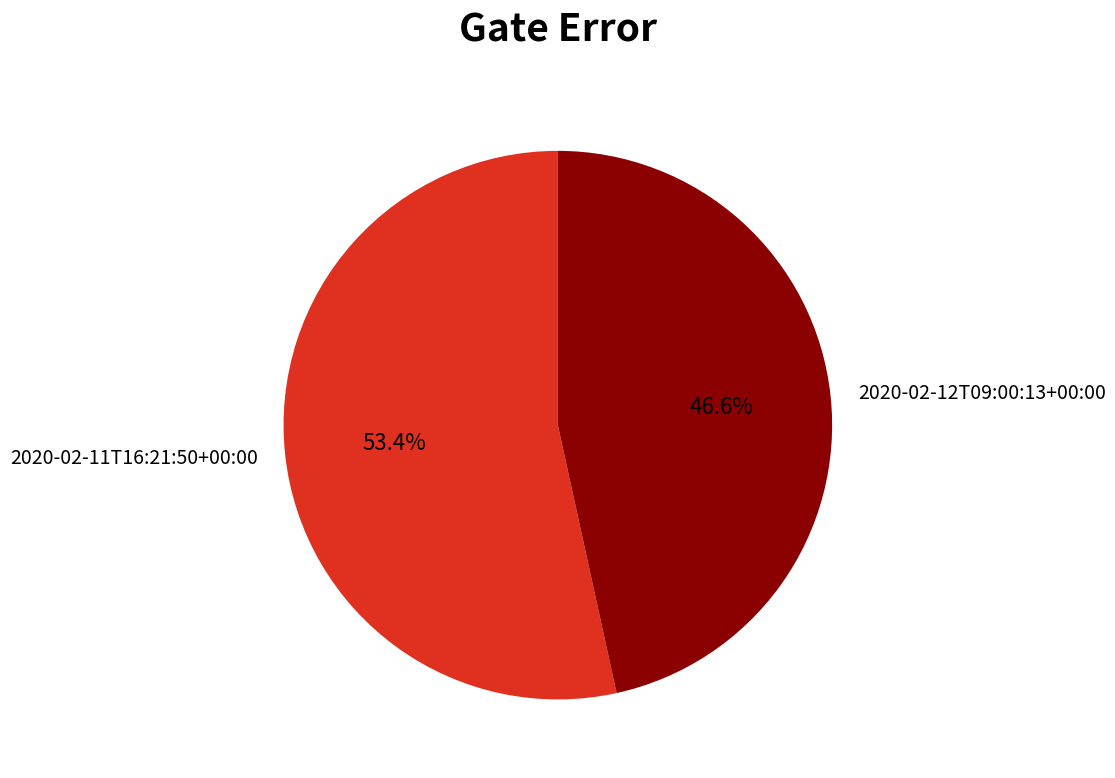

Which category has the biggest portion of the pie?

2020-02-11T16:21:50+00:00